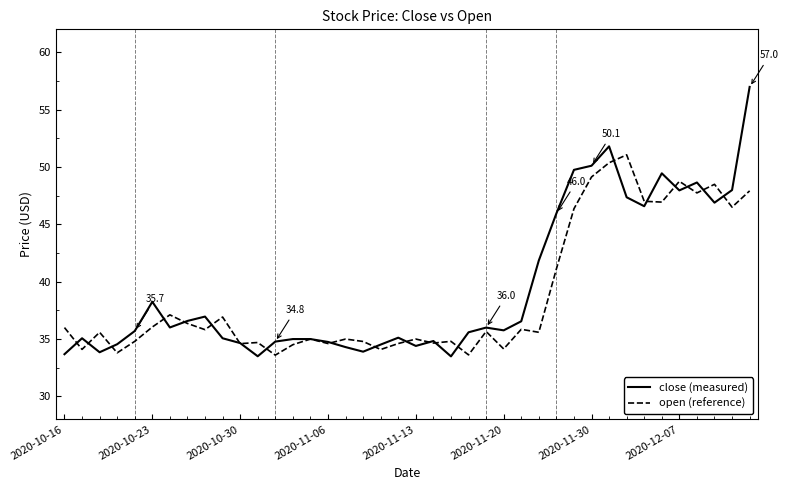

What is the greatest value displayed?

57.0